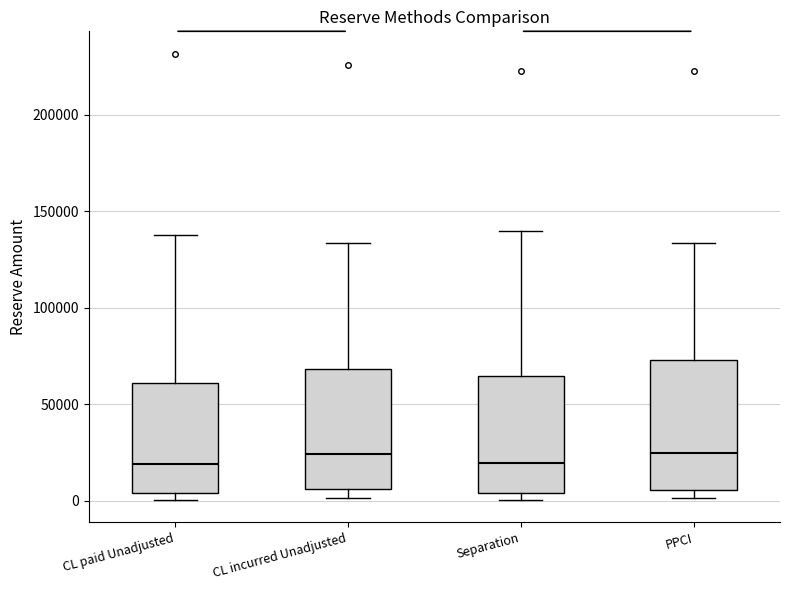

Reading left to right, read every box against the y-axis: the position of its median line, the range the box covers, and the ends of its whiskers. The values are not printed on the chart, so give them approximately, as read against the axis.

CL paid Unadjusted: median 20000, box 5000 to 60000, whiskers 0 to 140000
CL incurred Unadjusted: median 25000, box 5000 to 70000, whiskers 0 to 135000
Separation: median 20000, box 5000 to 65000, whiskers 0 to 140000
PPCI: median 25000, box 5000 to 75000, whiskers 0 to 135000